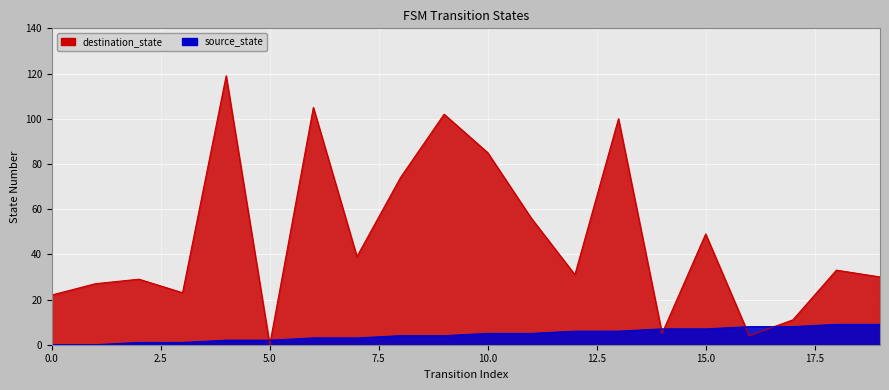

Does the chart display data point markers on the line(s)?

No